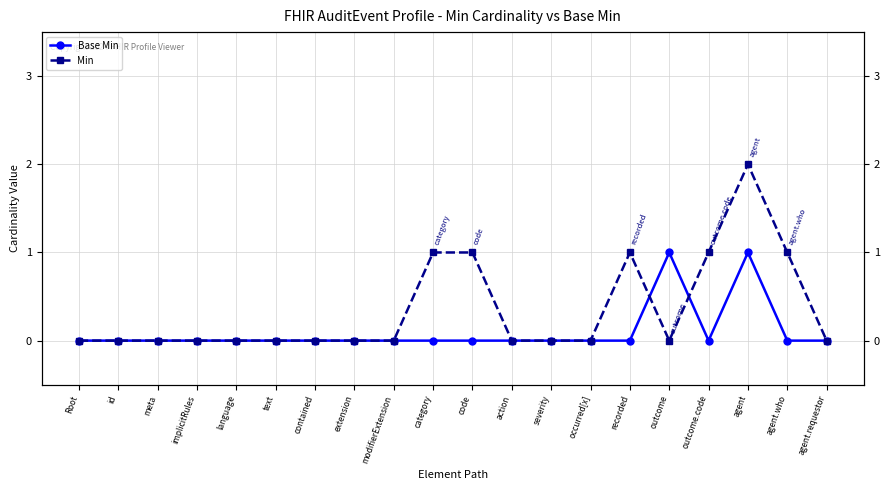

True or false: Base Min has a value of 1 at id.

False